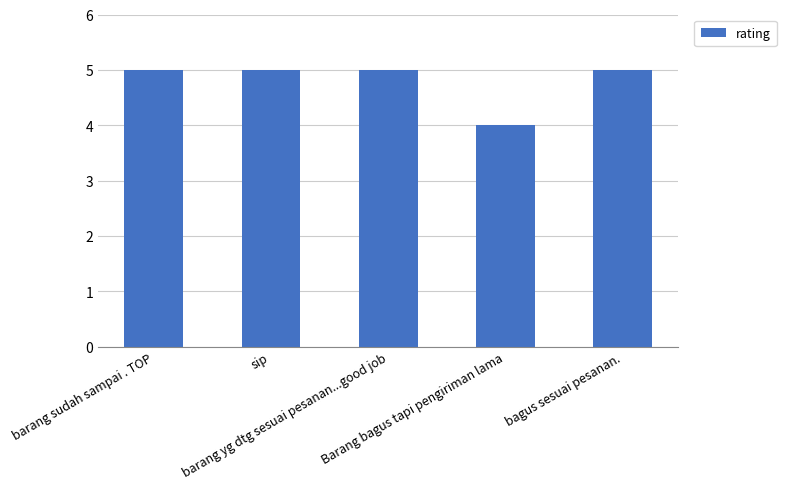

At which category does the chart reach its minimum across all series?

Barang bagus tapi pengiriman lama